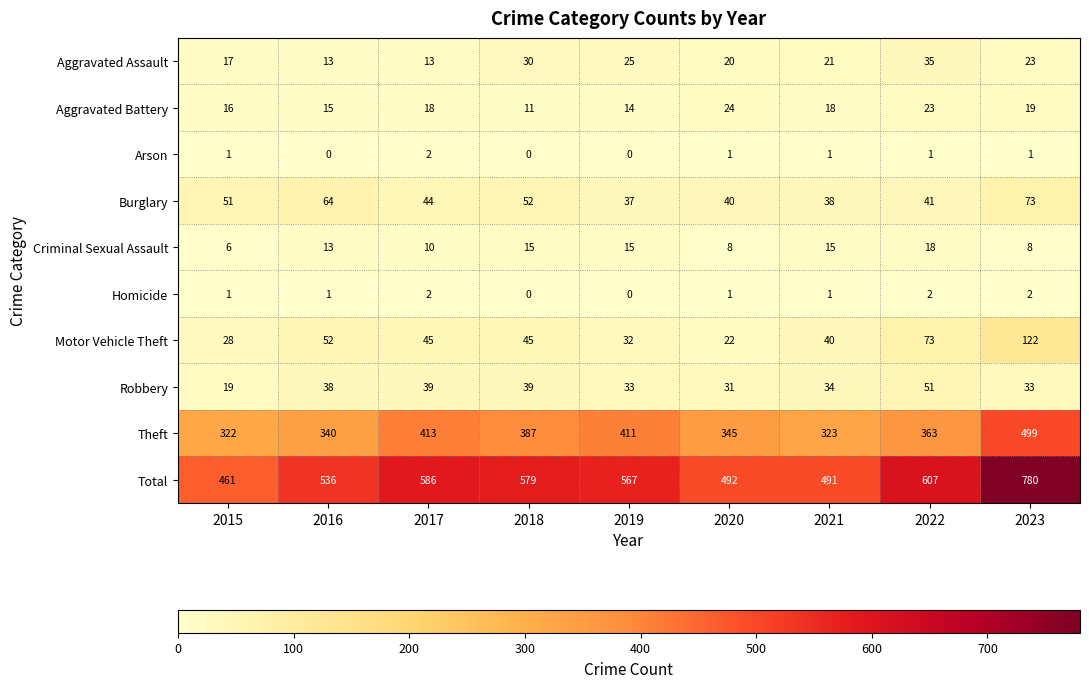

Which series has the widest spread of values?

Total